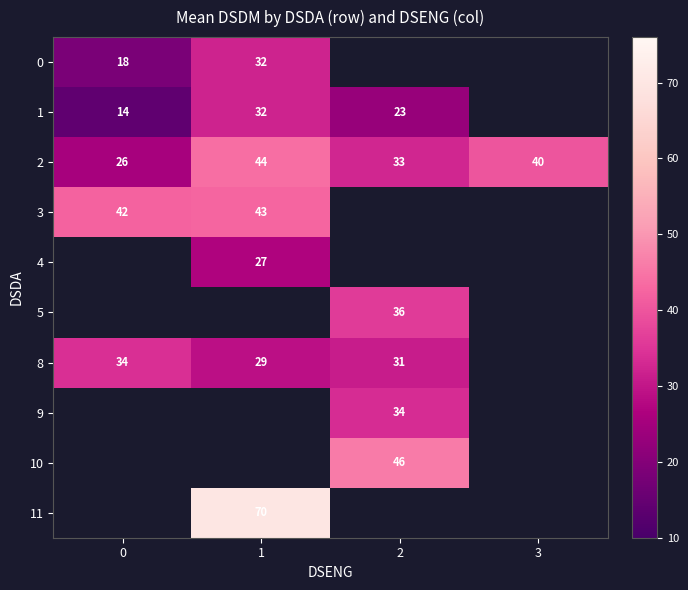

Count the number of data series in this chart.

10